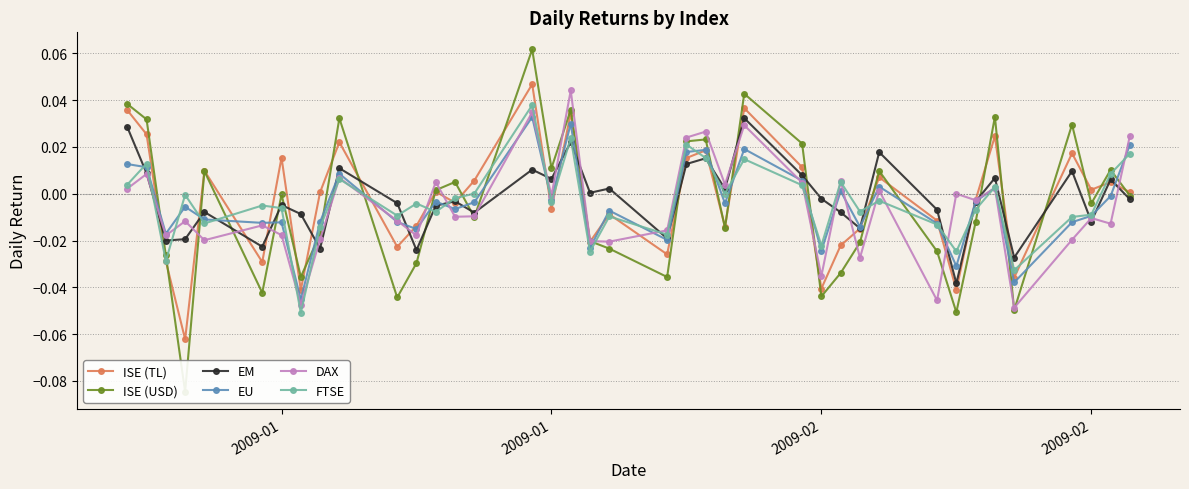

What are all the series names shown in the legend?

ISE (TL), ISE (USD), EM, EU, DAX, FTSE